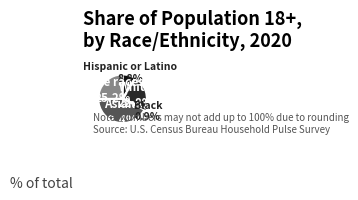

How many segments does this pie chart have?

5